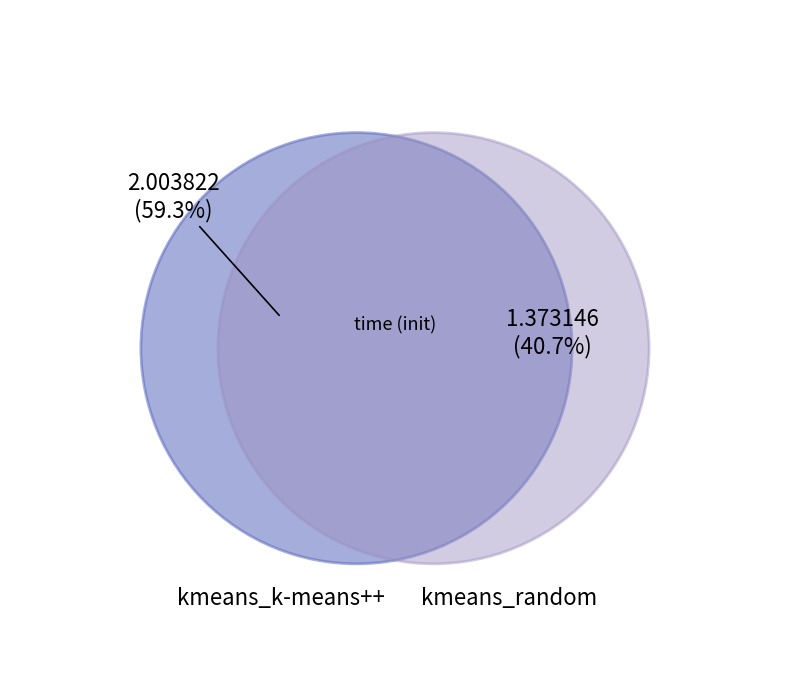

The kmeans_random slice represents 51% of the pie. True or false?

False